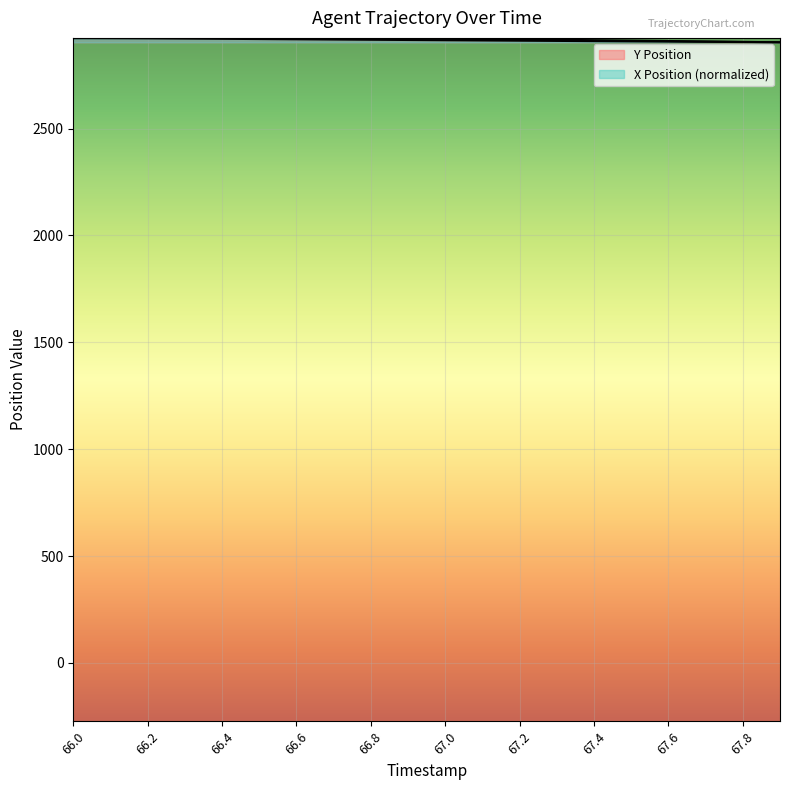

List the series in order of their peak value, lowest first.

Y Position, X Position